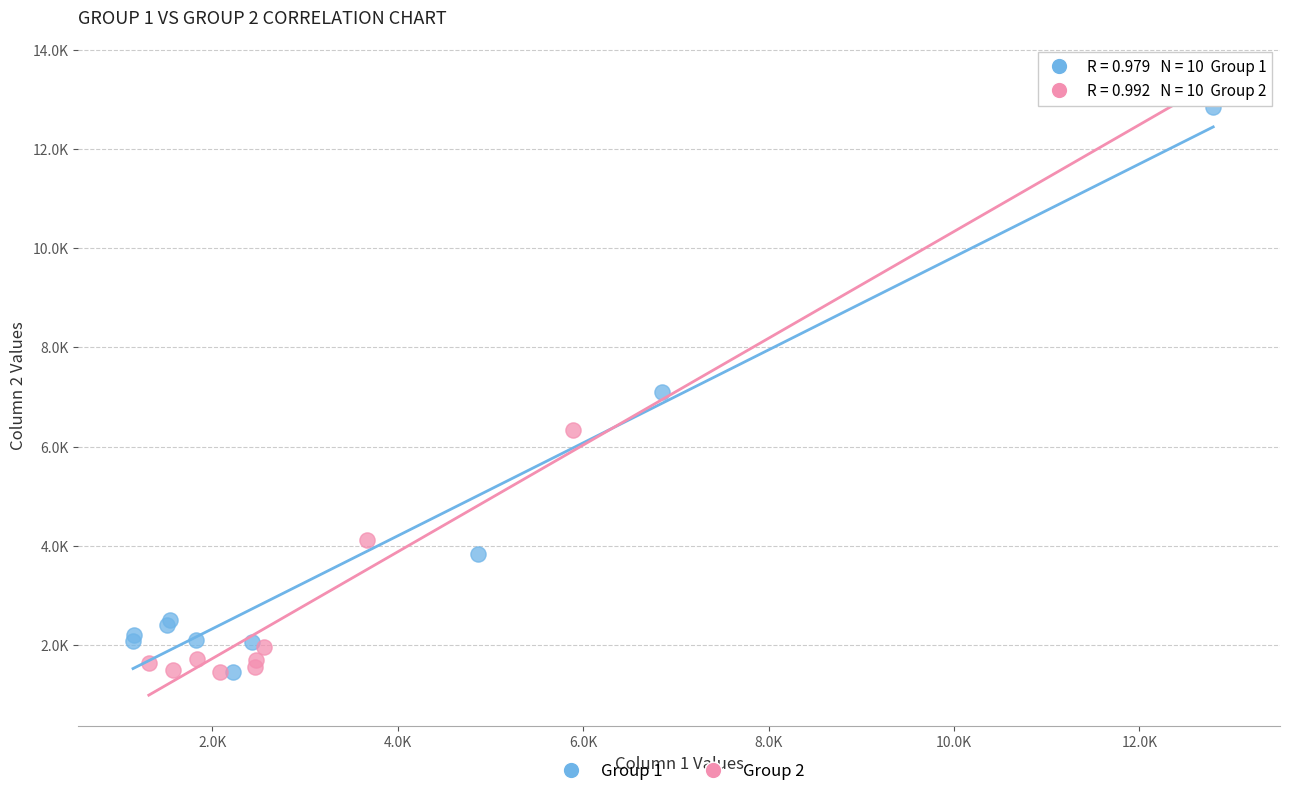

Which series has the largest Y range (max minus min)?

Group 2